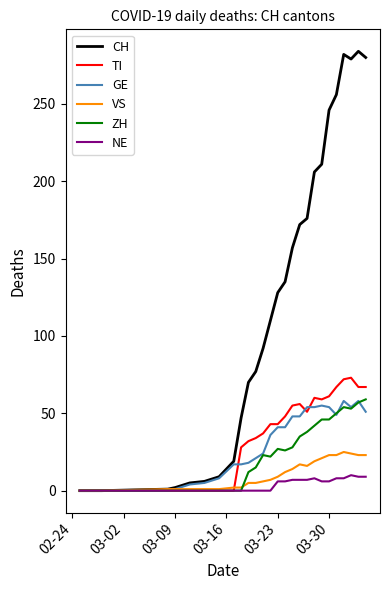

Which series has the largest range (max minus min)?

CH